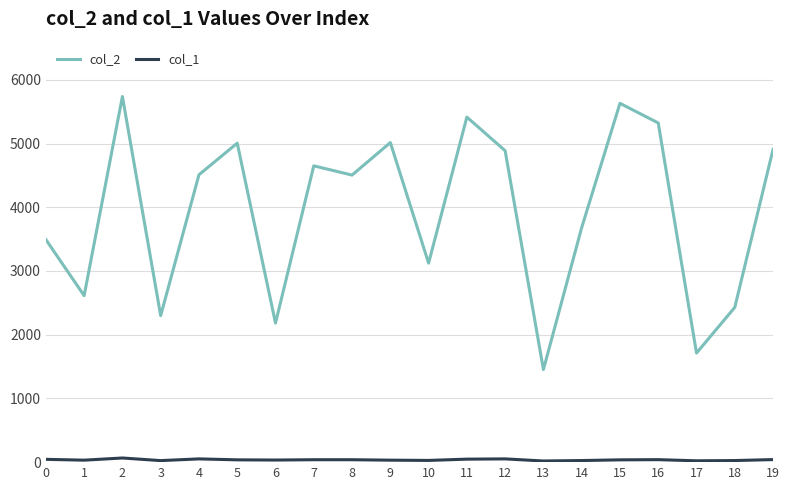

What is the maximum value shown in the chart?

5738